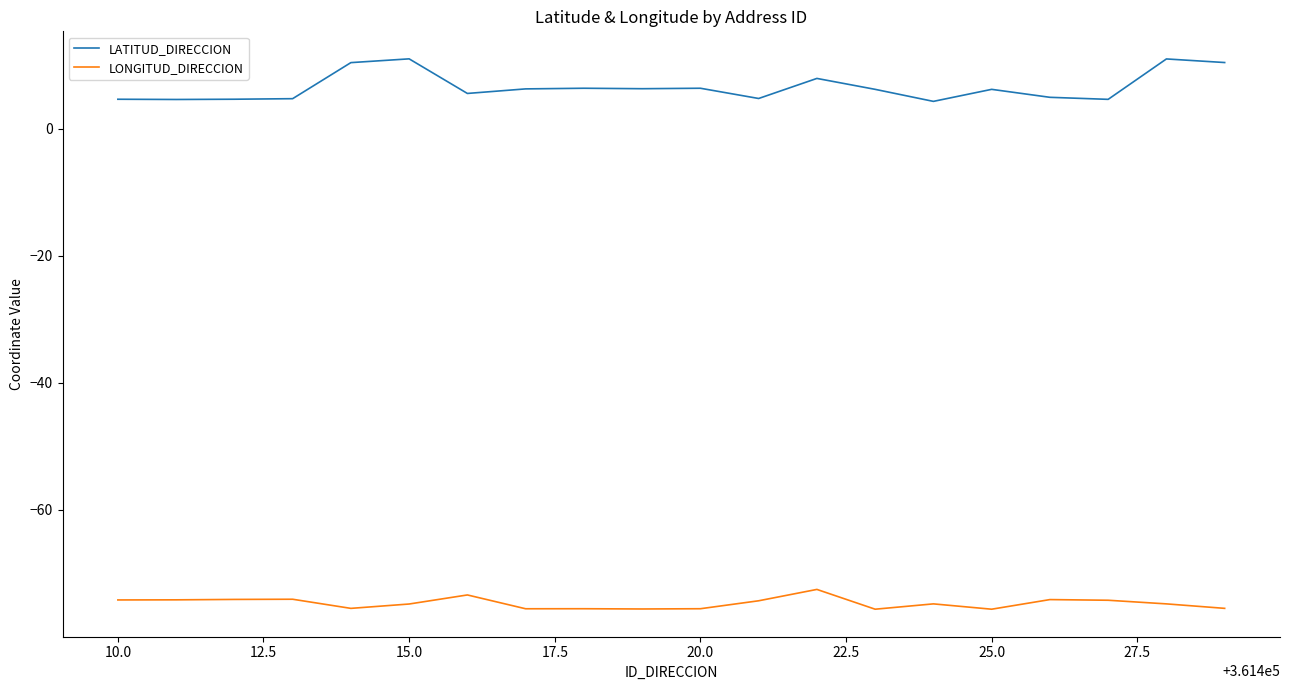

How many lines are shown in the chart?

2